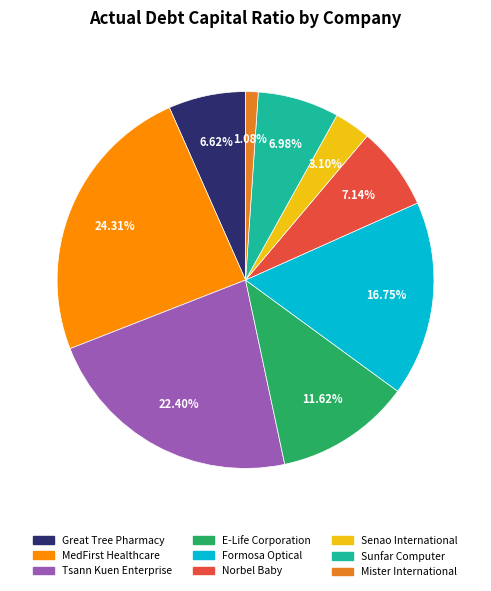

Combined, do Tsann Kuen Enterprise and Norbel Baby account for over 50%?

No